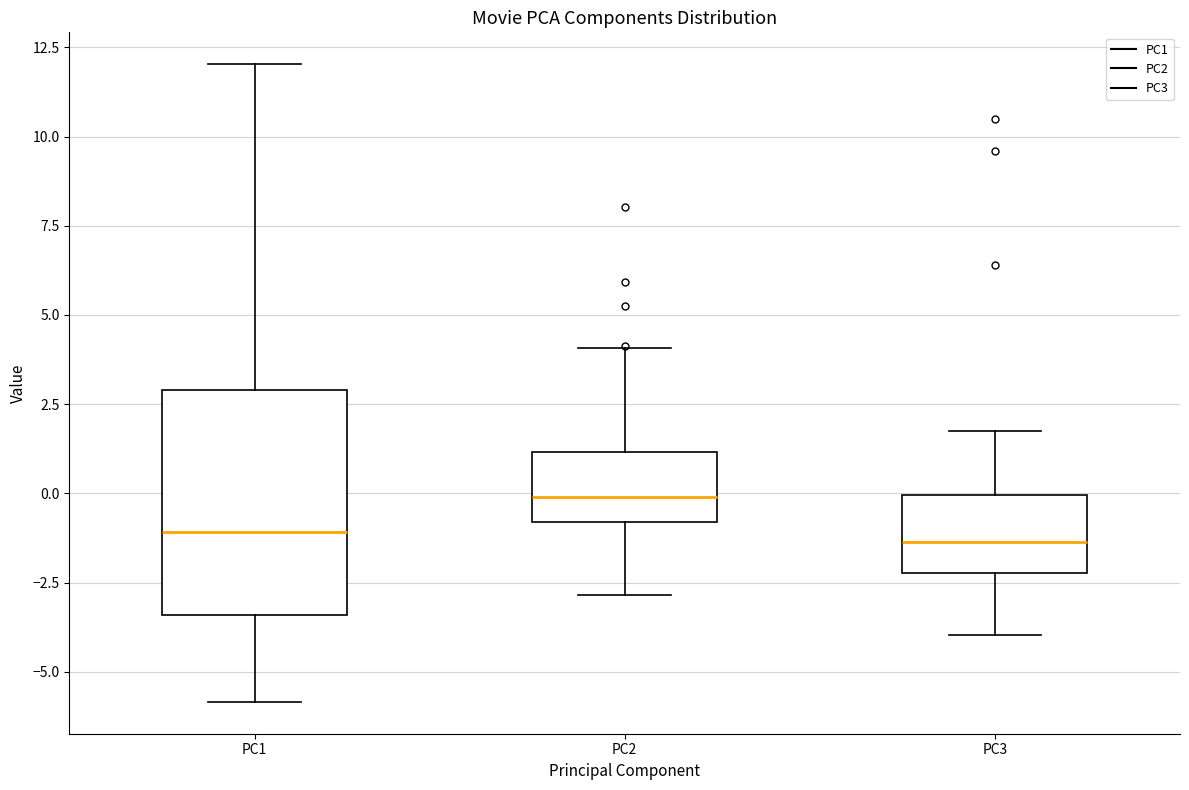

Where is the lower edge of the box for PC2 on the y-axis? The values are not printed on the chart, so give them approximately, as read against the axis.

-1.0